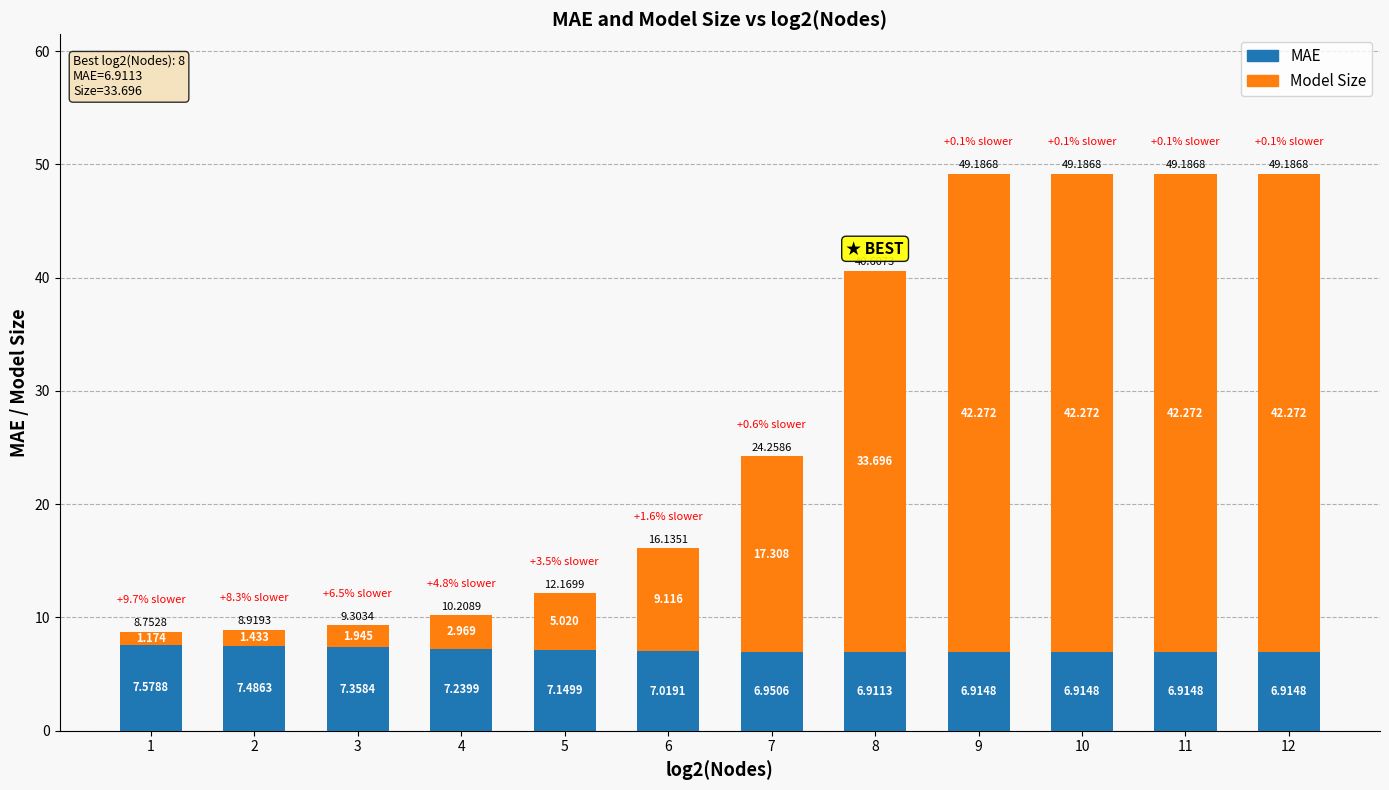

Read the MAE value at 1.

7.6